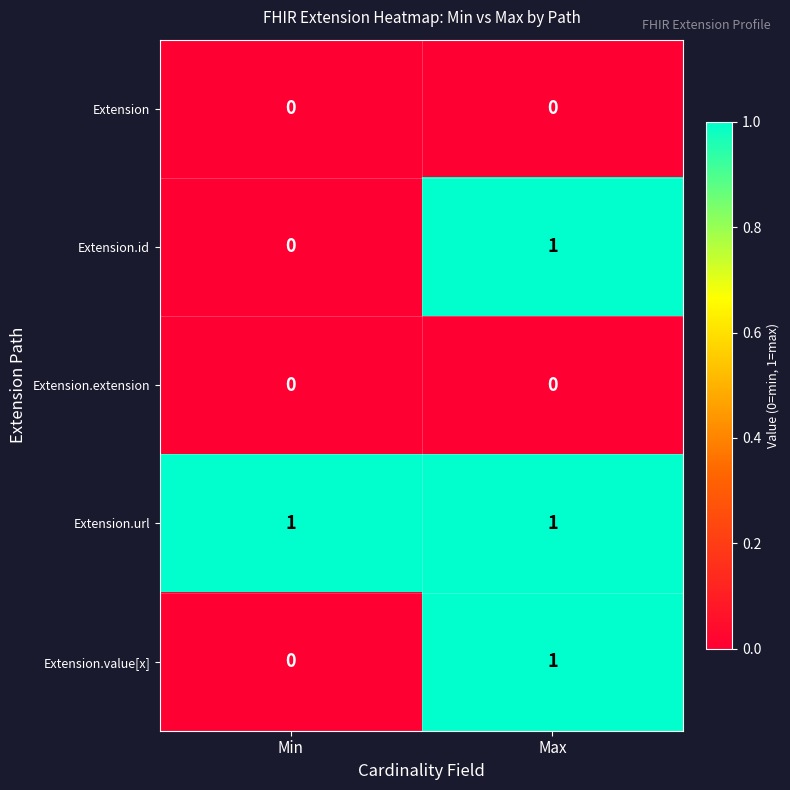

What is the maximum value shown in the chart?

1